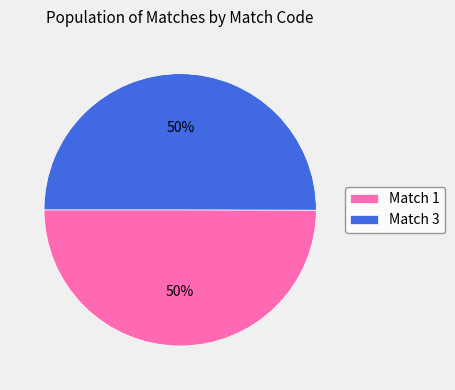

Is the sum of Match 3 and Match 1 greater than half?

Yes